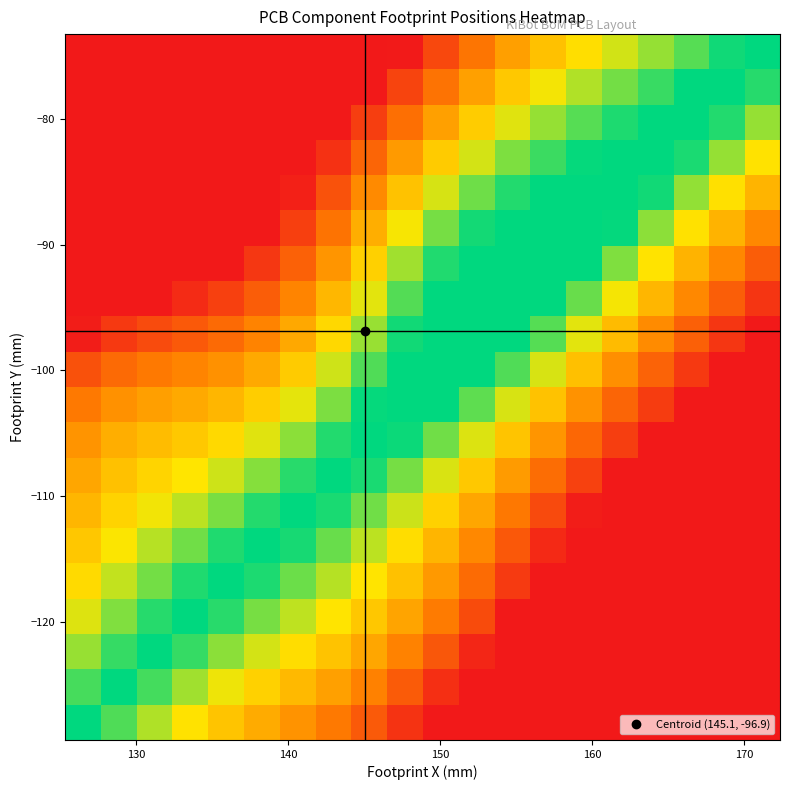

At how many categories does at least one series exceed 0?

20